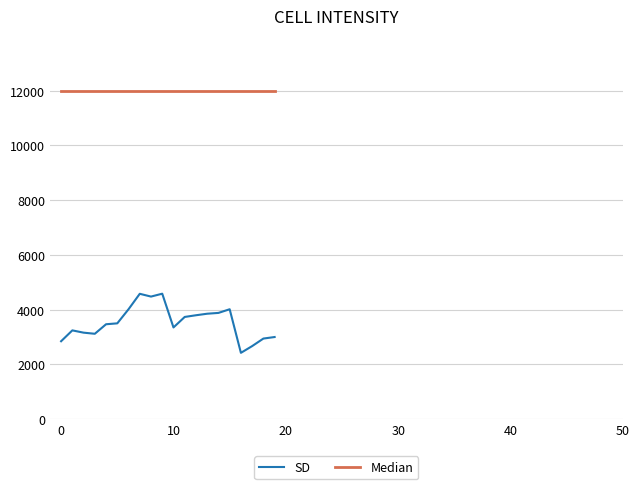

Which series has the widest spread of values?

SD